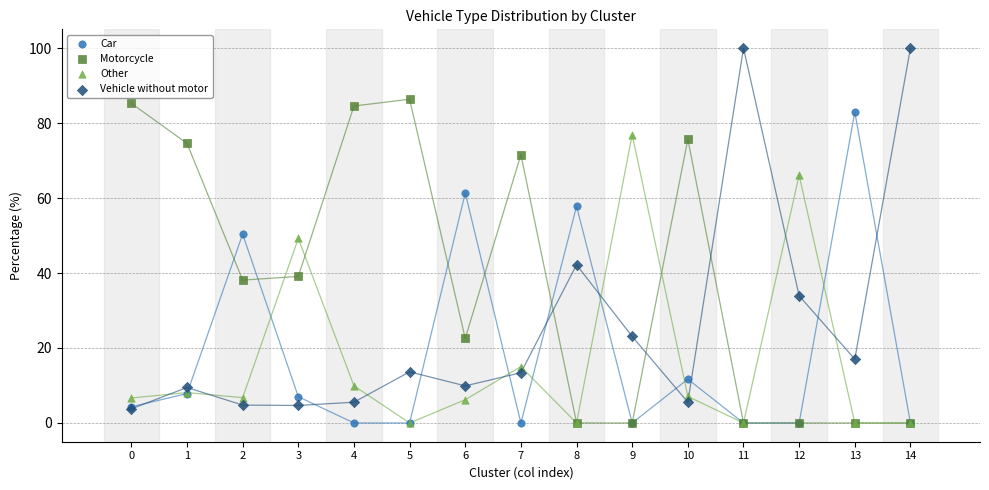

What are all the series names shown in the legend?

Car, Motorcycle, Other, Vehicle without motor